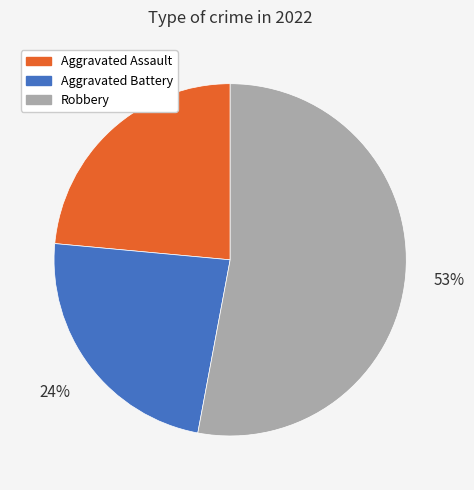

To the nearest percent, what portion does Aggravated Assault represent?

24%